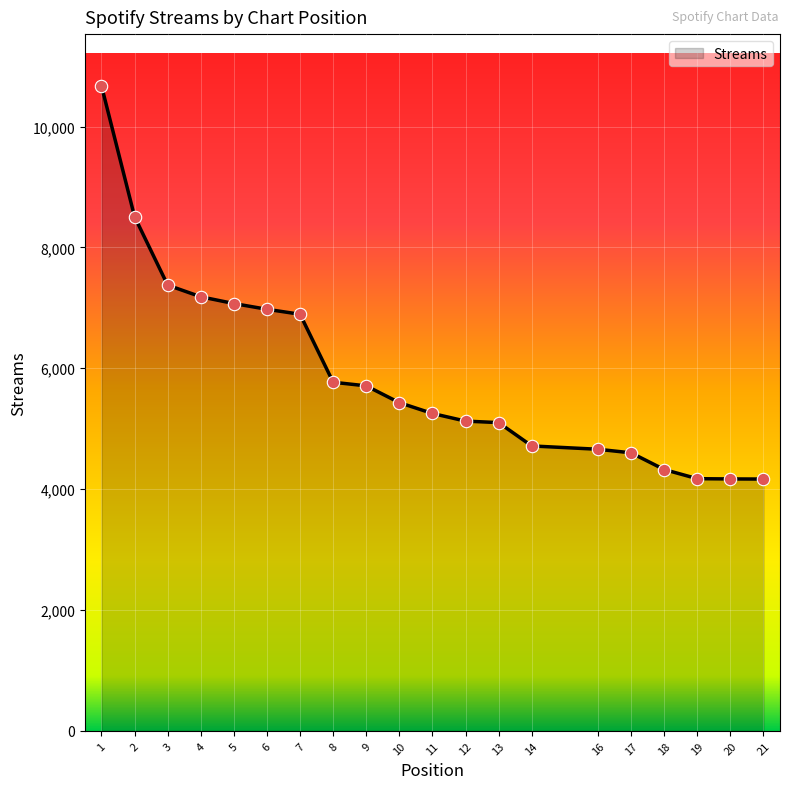

What is the ratio of the value at 19 to the value at 8?

0.7